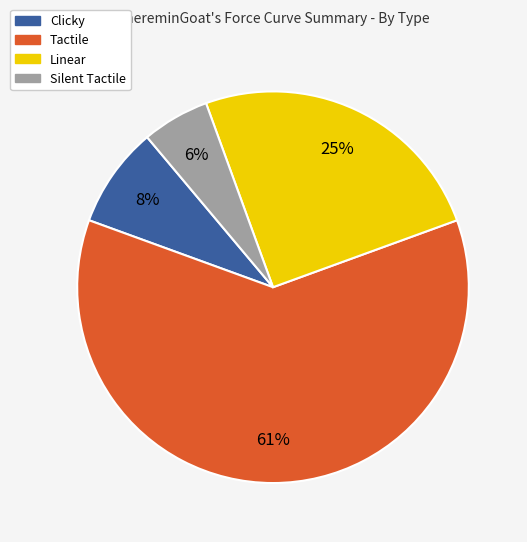

To the nearest percent, what percentage of the pie is Clicky?

8%